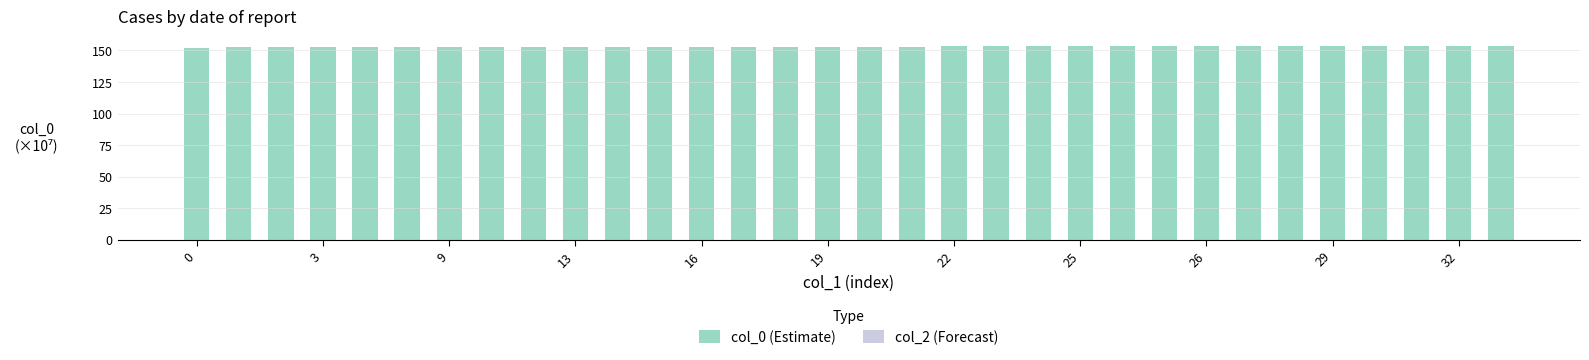

What is the value of the 18th bar from the left?

153.2